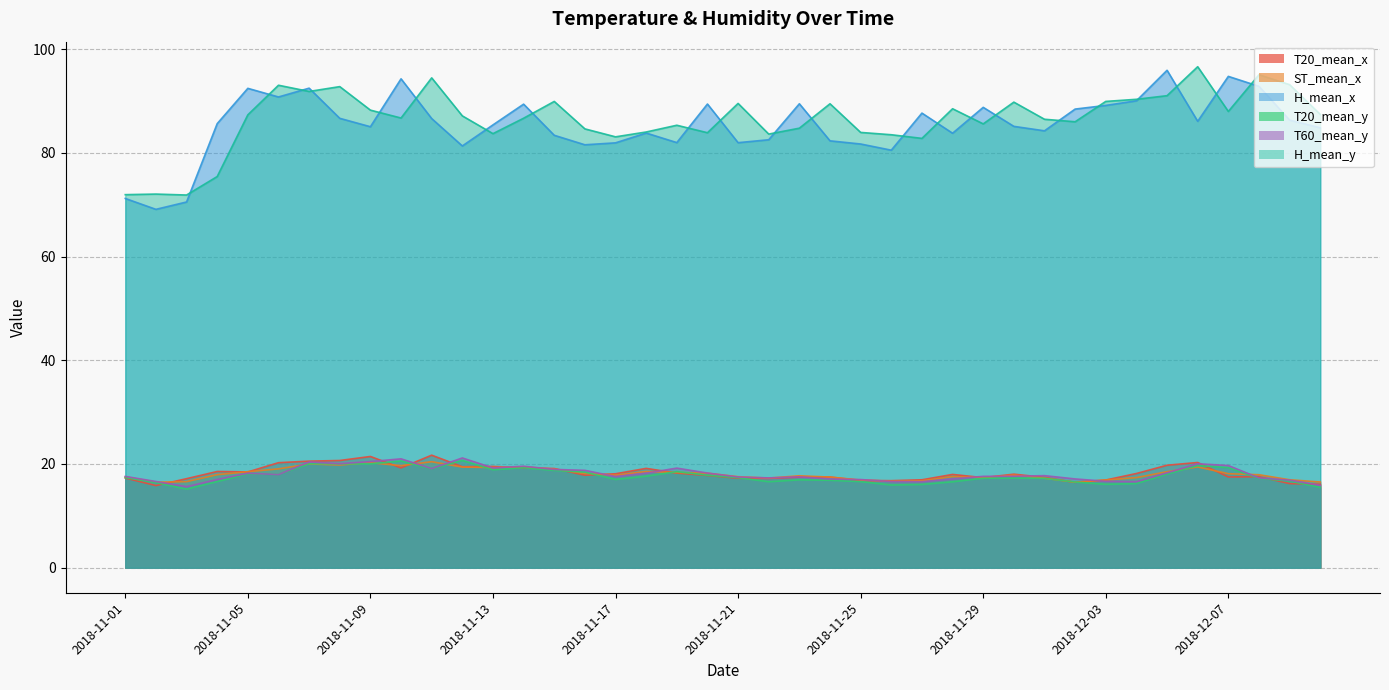

The value of H_mean_y at 2018-12-01 is 53.3. True or false?

False